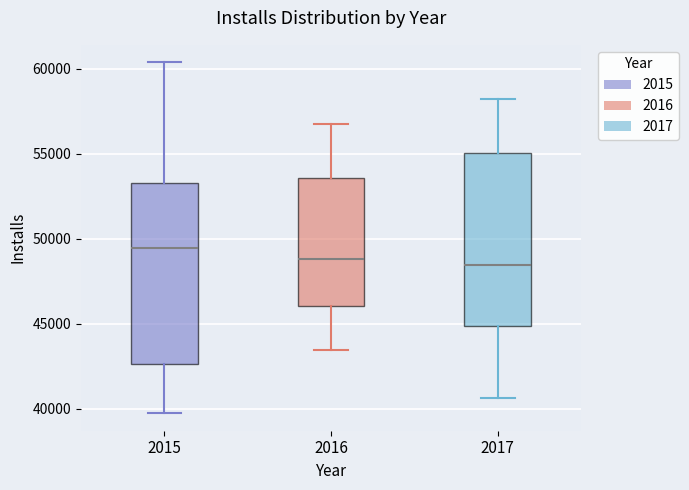

Where does the upper whisker of the box at x = 2016 end on the y-axis? The values are not printed on the chart, so give them approximately, as read against the axis.

56500